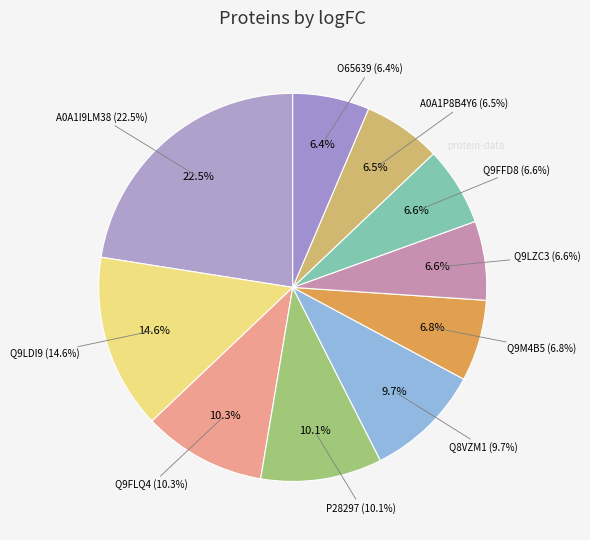

Combined, what portion of the pie is Q9LZC3 and Q8VZM1?

16.3%